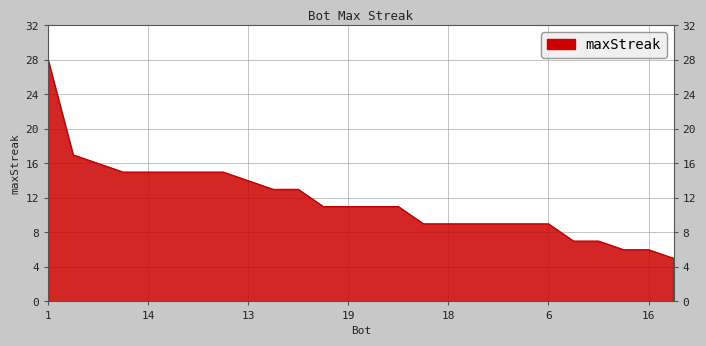

What is the greatest value displayed?

28